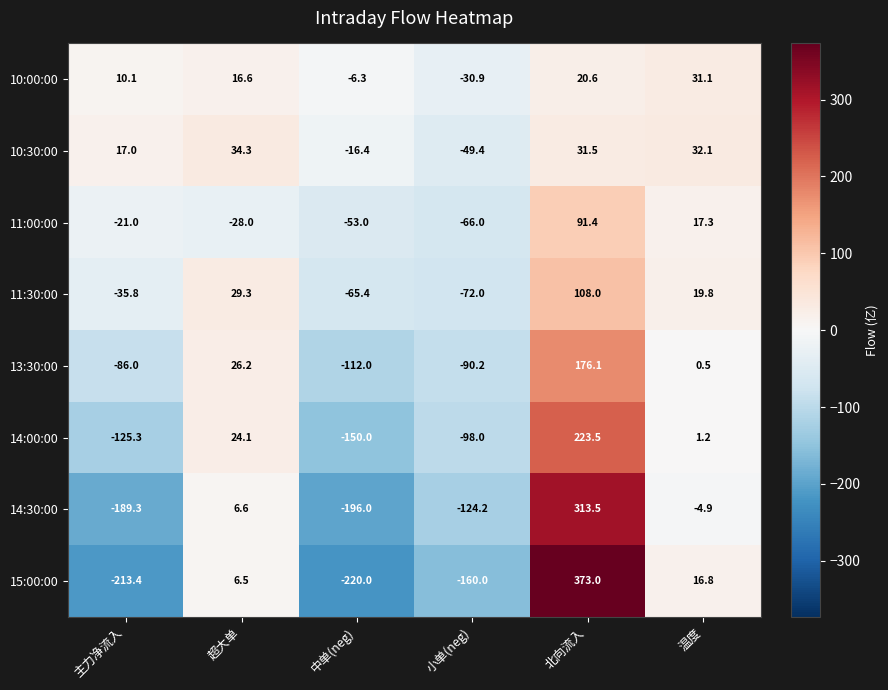

At which label does 15:00:00 first exceed 6?

超大单